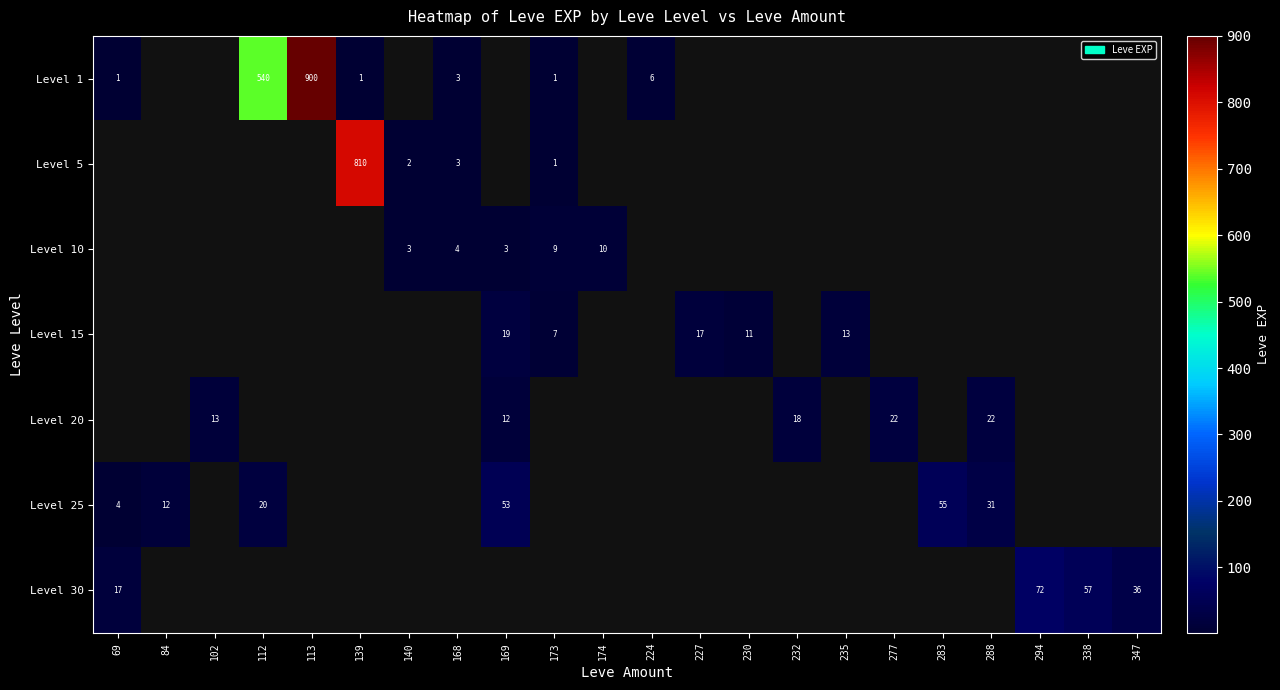

What is the minimum value shown in the chart?

1.0